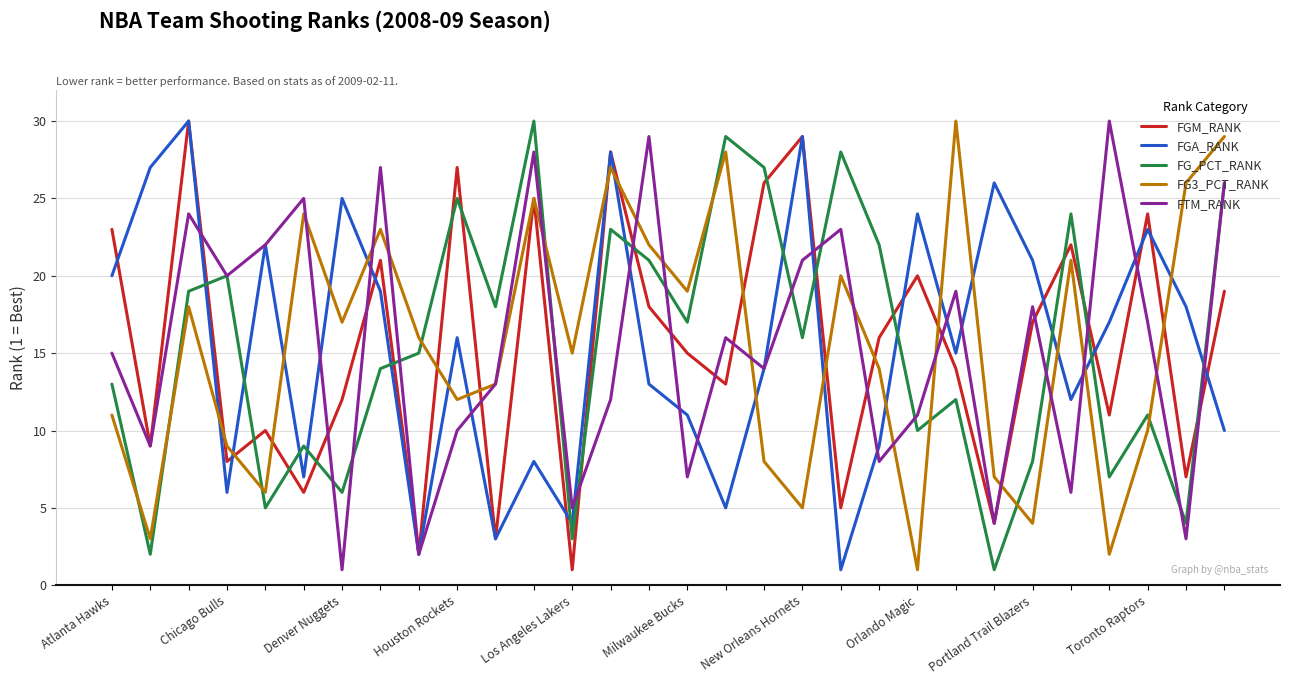

Count the number of categories in the chart.

30